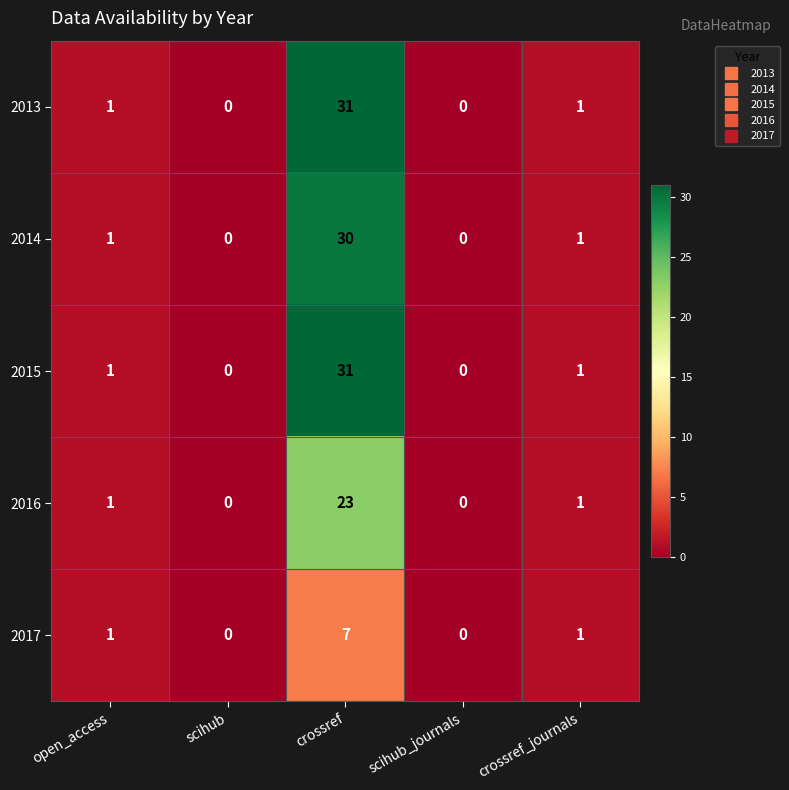

Reading left to right, extract all data points from this chart.

2013: open_access=1	scihub=0	crossref=31	scihub_journals=0	crossref_journals=1
2014: open_access=1	scihub=0	crossref=30	scihub_journals=0	crossref_journals=1
2015: open_access=1	scihub=0	crossref=31	scihub_journals=0	crossref_journals=1
2016: open_access=1	scihub=0	crossref=23	scihub_journals=0	crossref_journals=1
2017: open_access=1	scihub=0	crossref=7	scihub_journals=0	crossref_journals=1